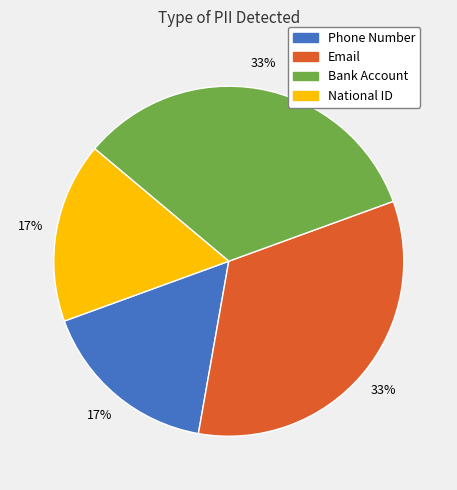

What percentage is the National ID slice, to the nearest percent?

17%